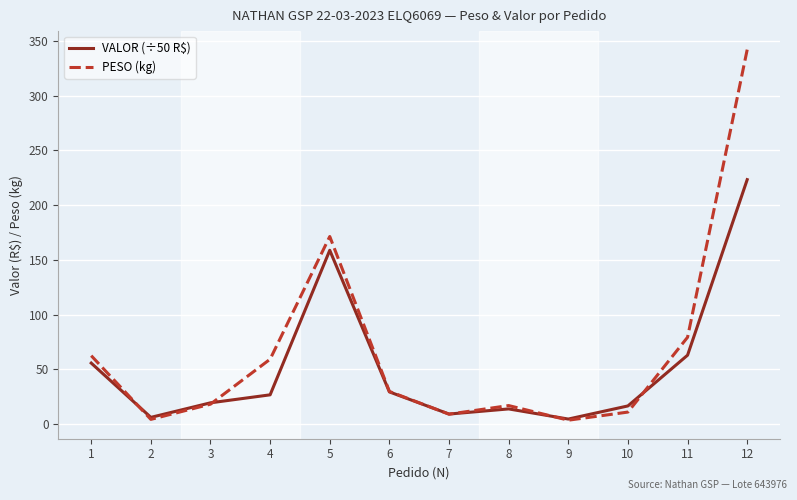

Rank the series at 4 from lowest to highest value.

VALOR (÷50 R$), PESO (kg)